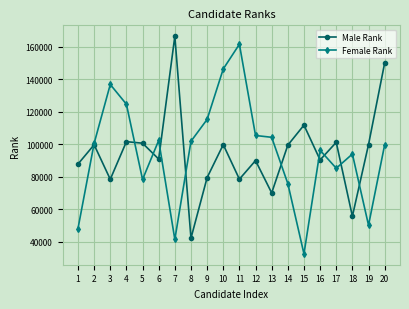

How many data points does each series have?

20